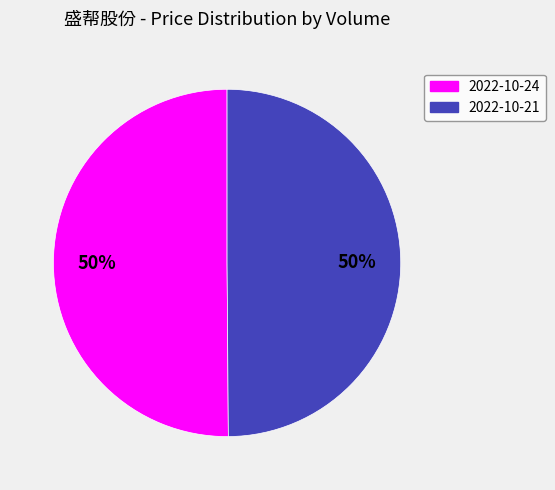

Count the number of slices in the pie.

2